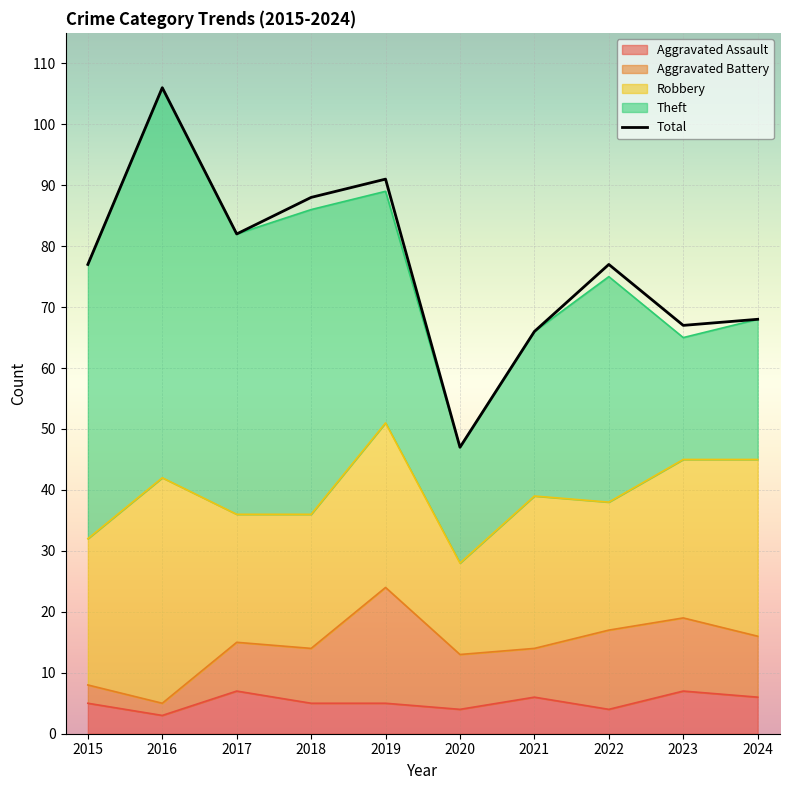

How many lines are shown in the chart?

5